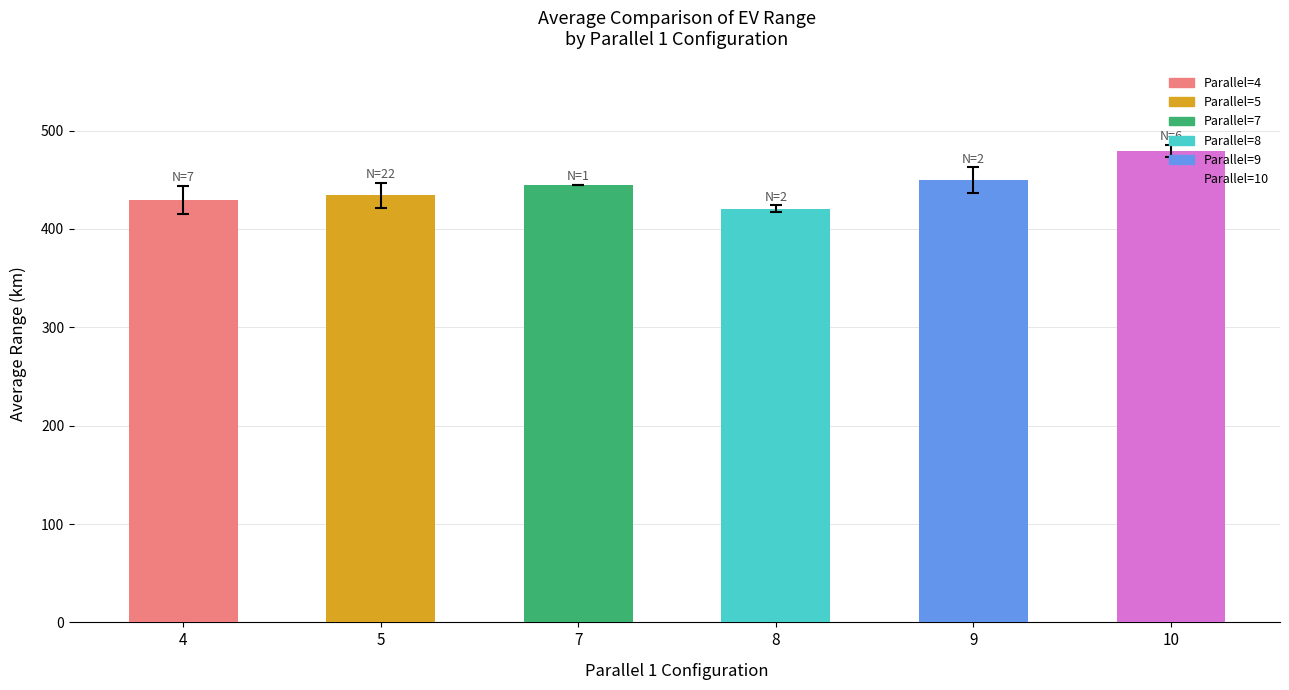

True or false: the data shows 251.4 at 5.

False